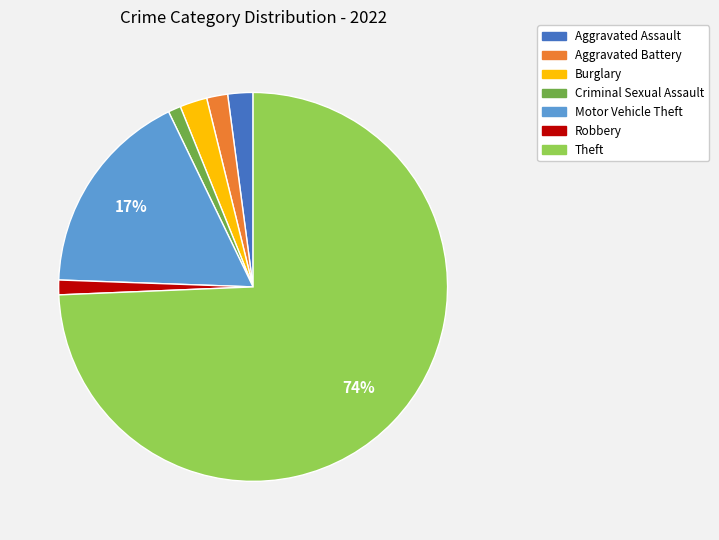

Do Aggravated Assault and Burglary together represent more than half of the pie?

No